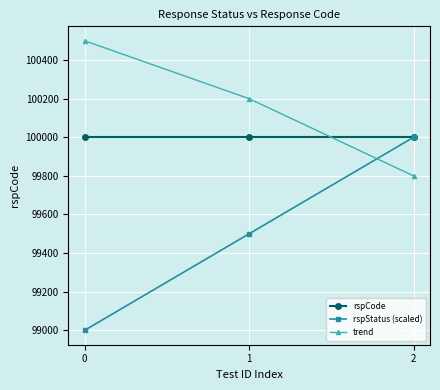

The rspCode series shows 100000 at 0. True or false?

True